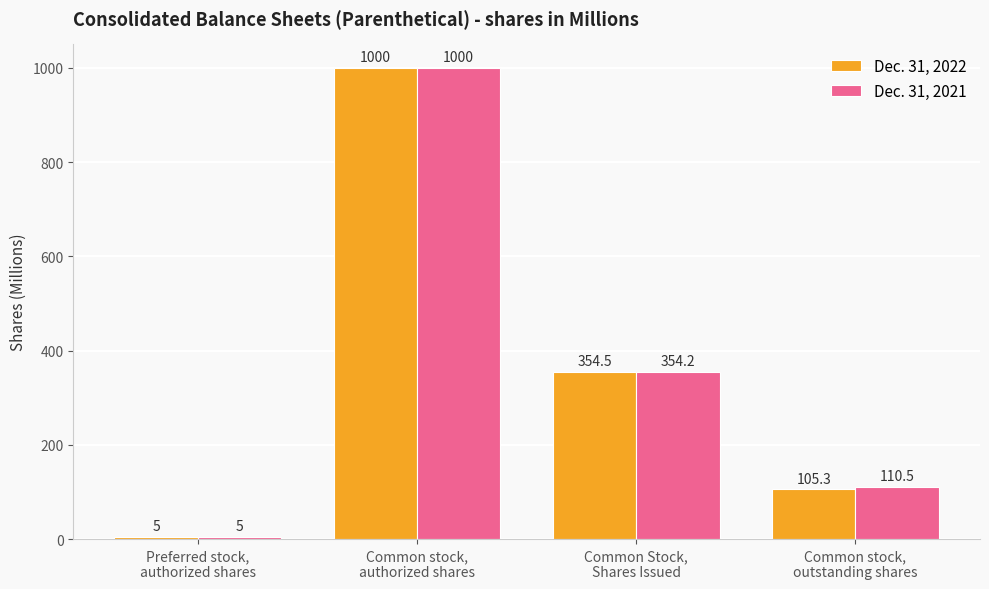

True or false: Dec. 31, 2022 has a value of 105.3 at Common stock,
outstanding shares.

True